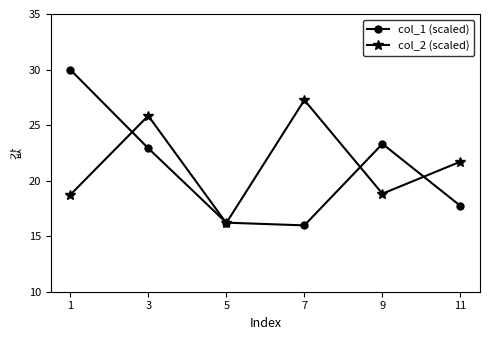

What is the smallest value displayed?

16.0